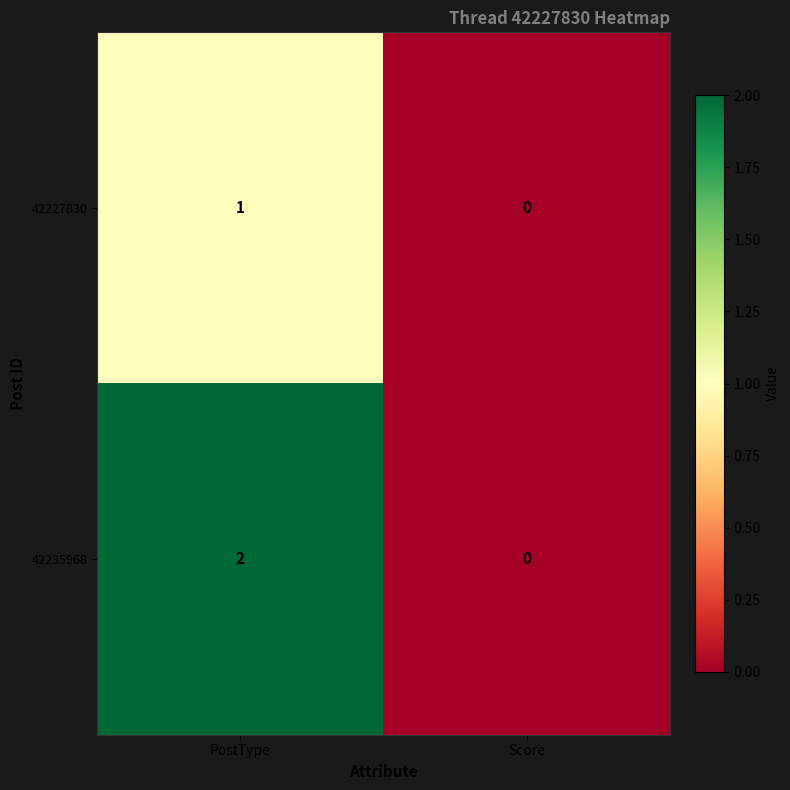

The value of 42227830 at PostType is 1. True or false?

True